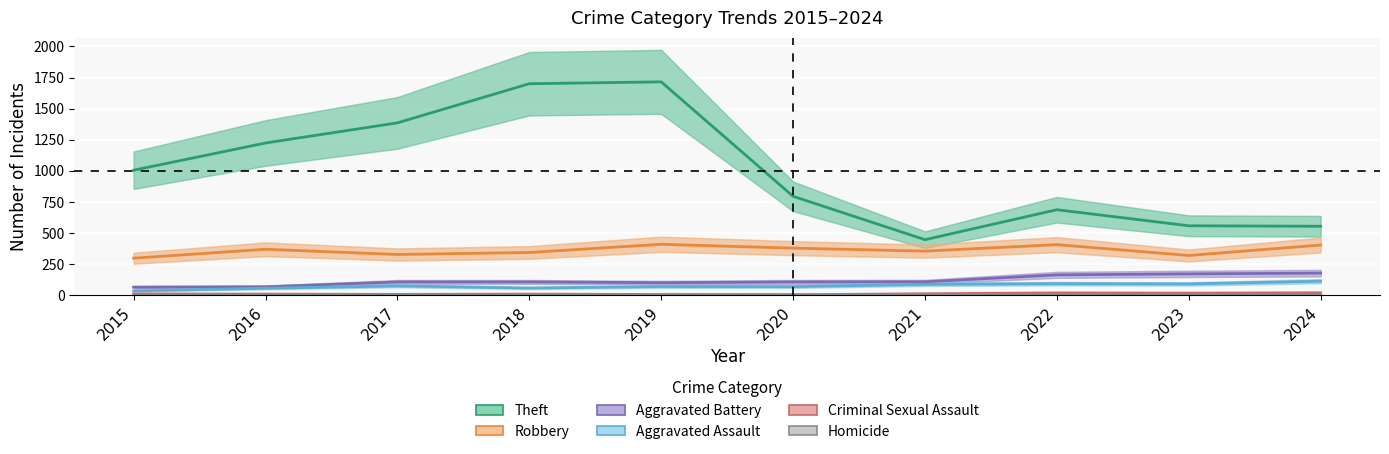

Which series has the largest total across all categories?

Theft